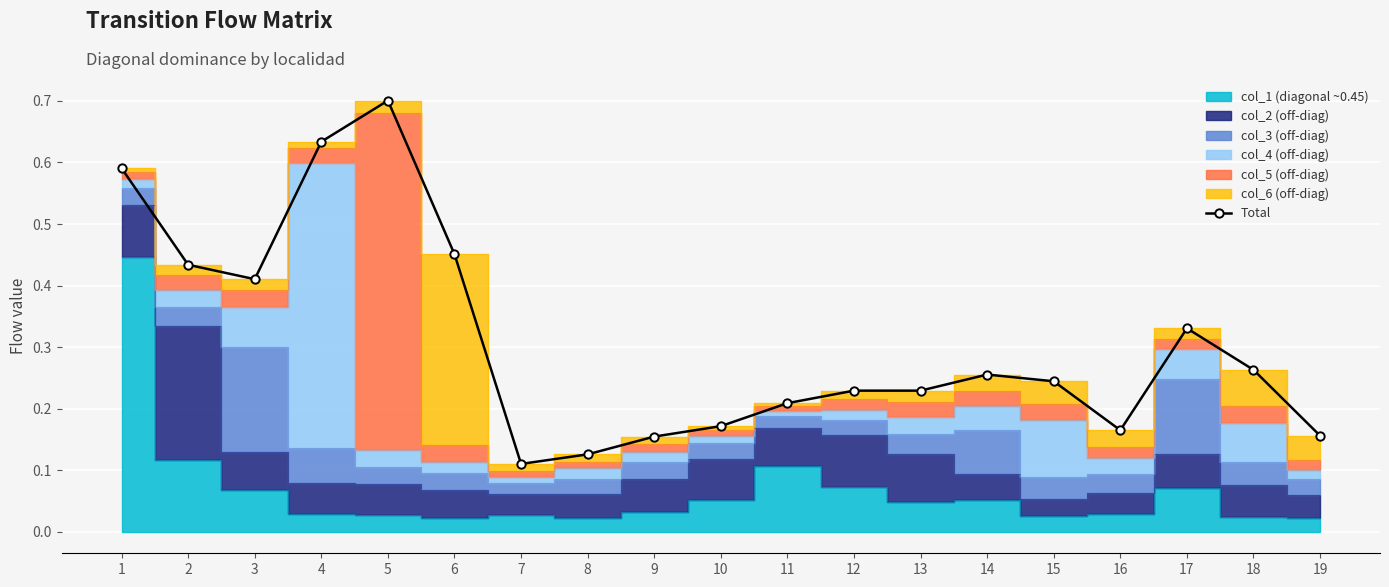

Reading left to right, list all the values displayed in this chart.

1=0.6	2=0.4	3=0.4	4=0.6	5=0.7	6=0.5	7=0.1	8=0.1	9=0.2	10=0.2	11=0.2	12=0.2	13=0.2	14=0.3	15=0.2	16=0.2	17=0.3	18=0.3	19=0.2